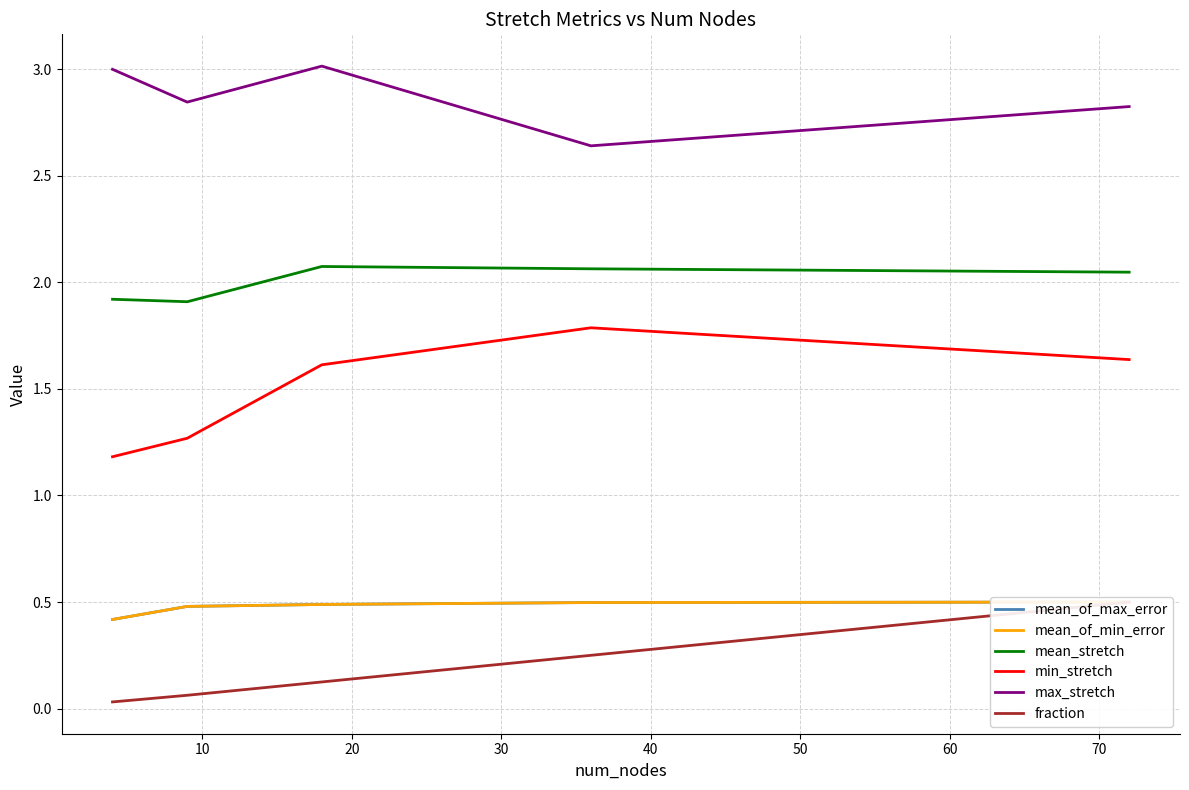

True or false: fraction and min_stretch intersect in this chart.

False